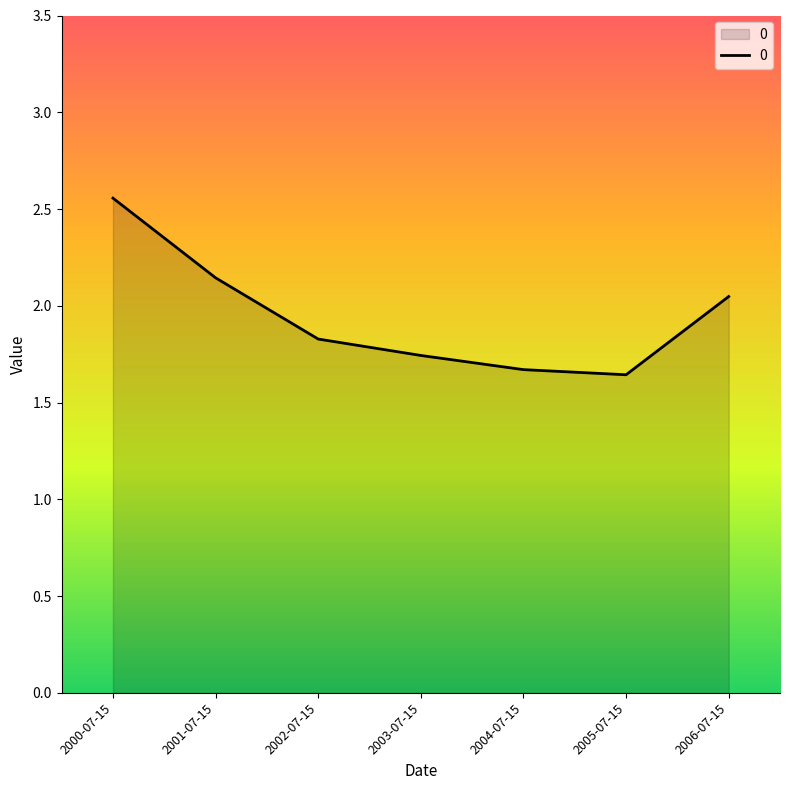

What is the ratio of the value at 2005-07-15 to the value at 2006-07-15?

0.8